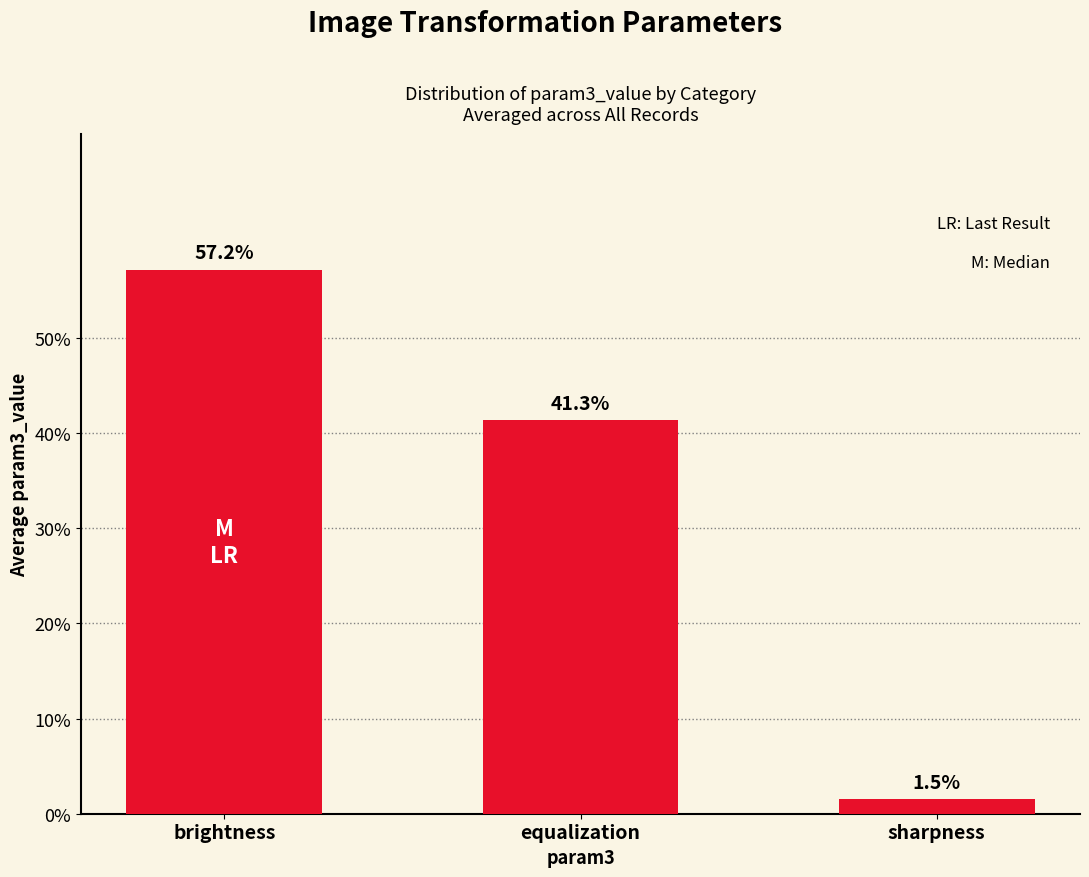

Which label corresponds to the smallest value in the chart?

sharpness